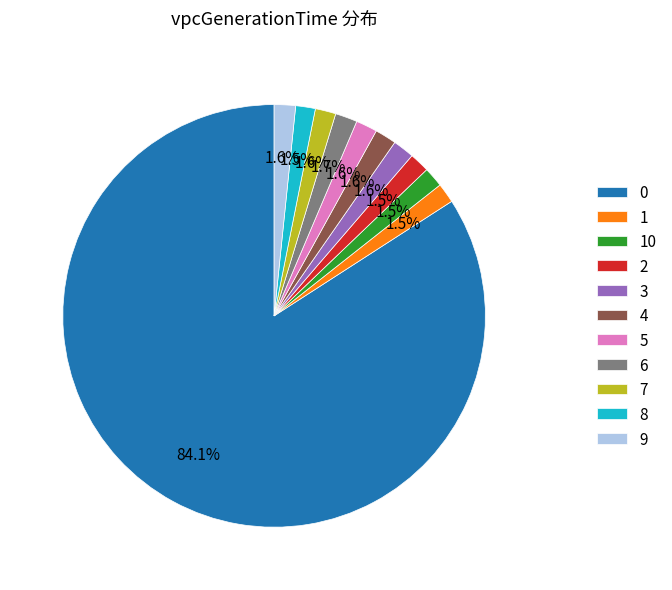

How many slices are in this pie chart?

11